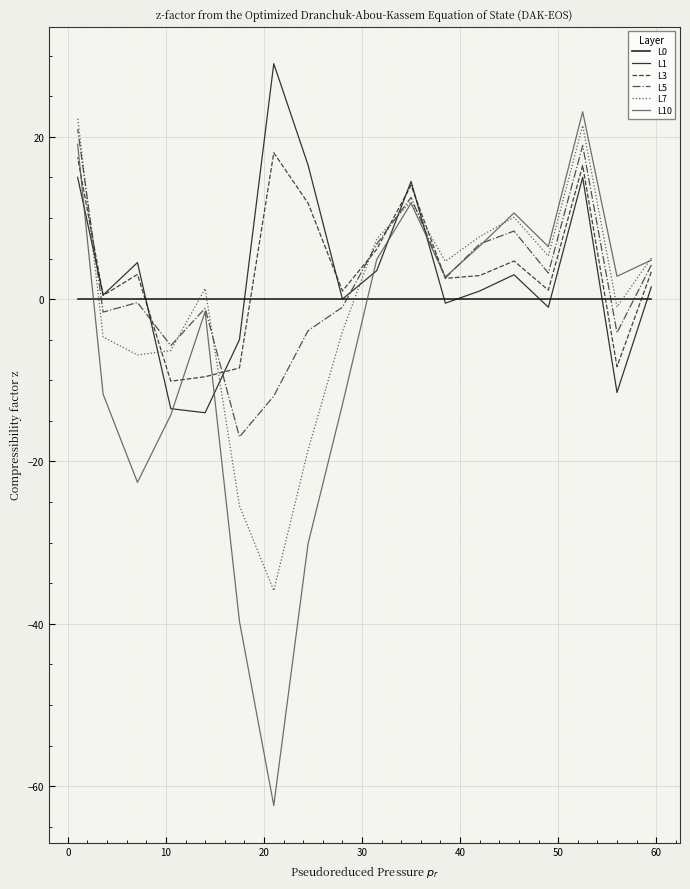

What is the difference between the highest and lowest values at 30?

10.6